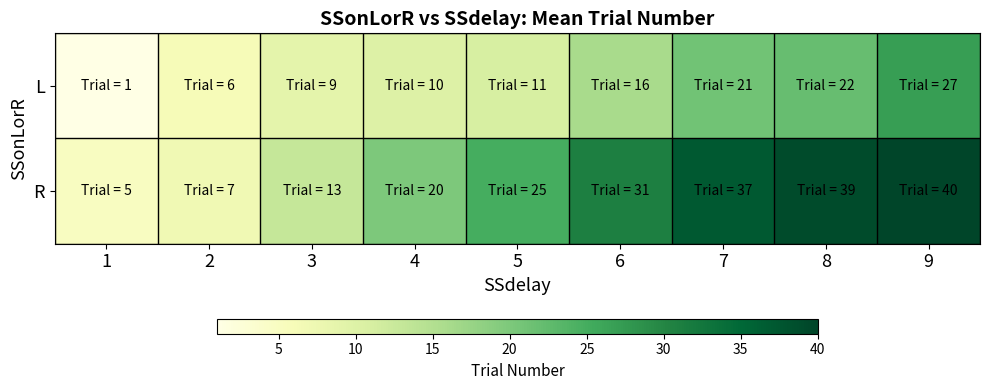

Between 7 and 8, which is larger?

8